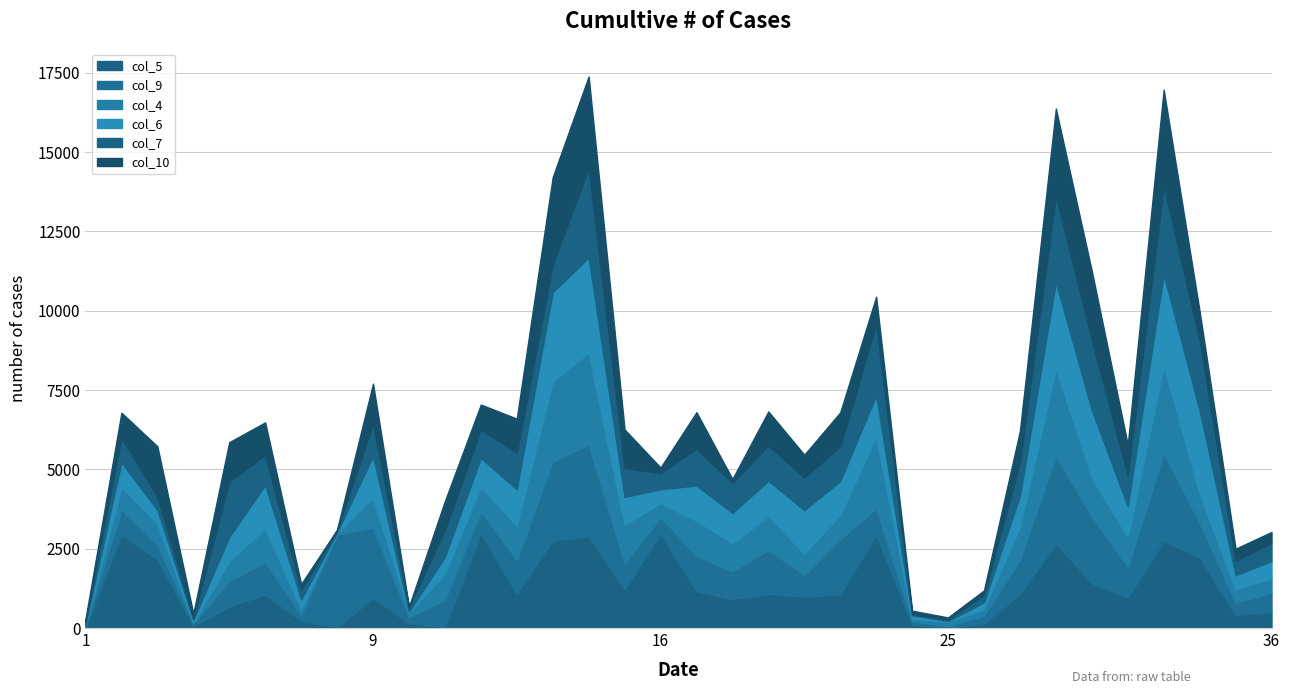

What are all the series names shown in the legend?

col_5, col_9, col_4, col_6, col_7, col_10